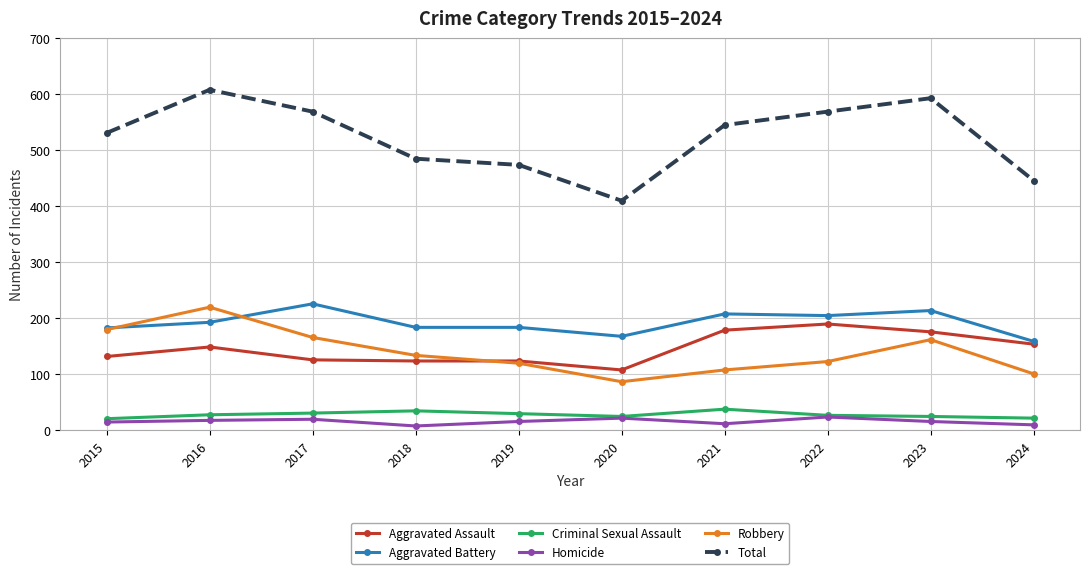

Between 2017 and 2020, which series saw the biggest shift?

Total